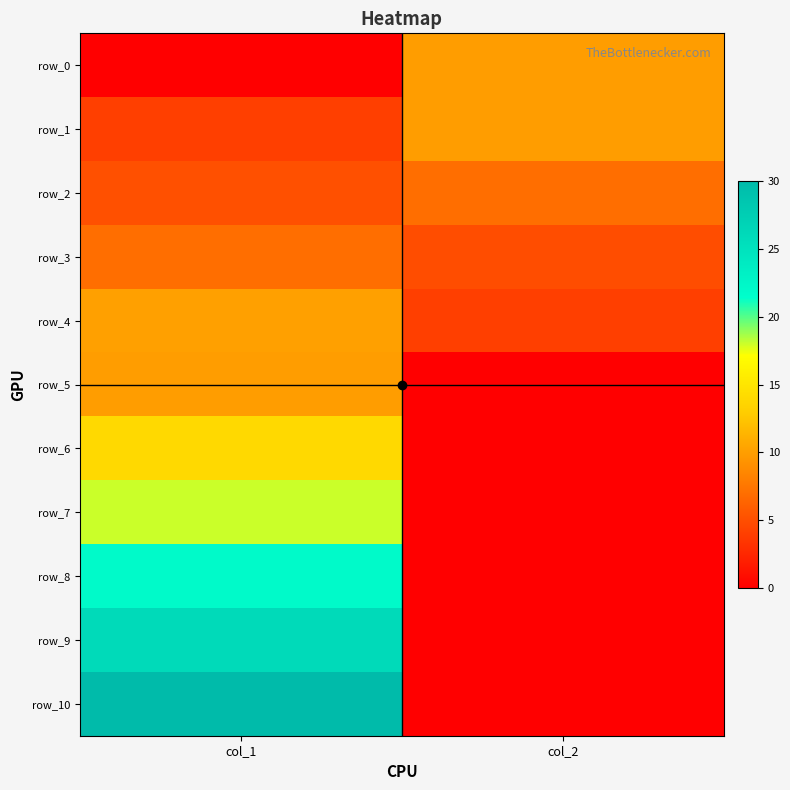

What is the difference between the maximum and minimum values in the row_3 series?

2.1